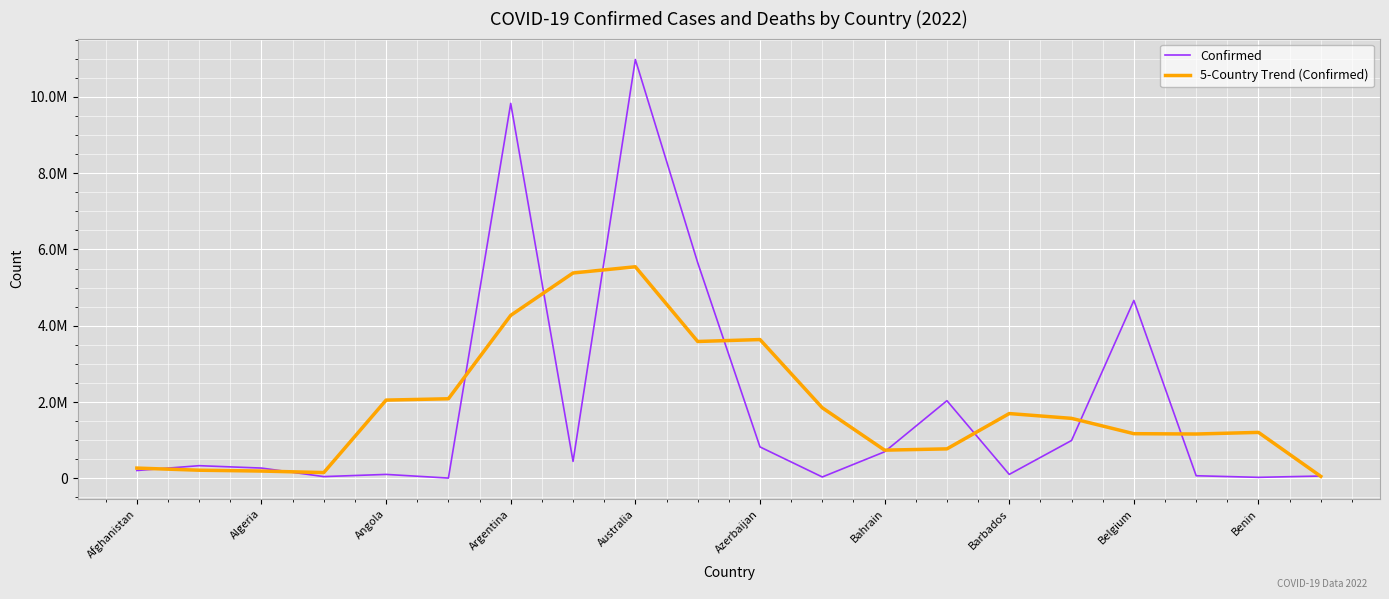

What are all the series names shown in the legend?

Confirmed, 5-Country Trend (Confirmed)